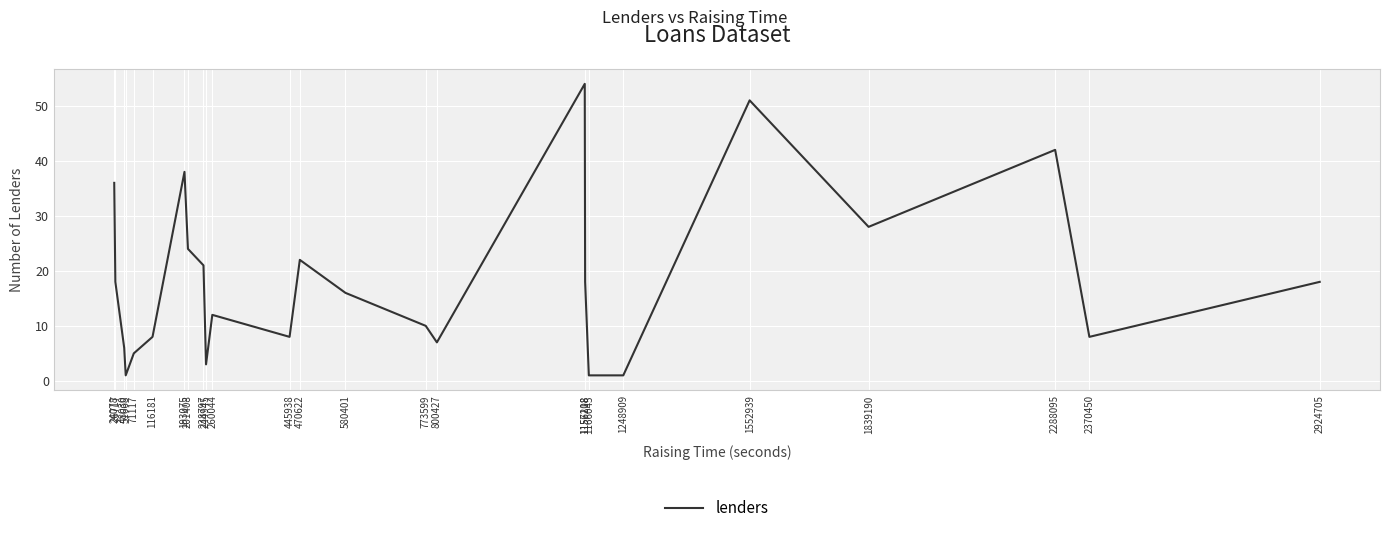

Where is the data nearest to the value 27?

1839190